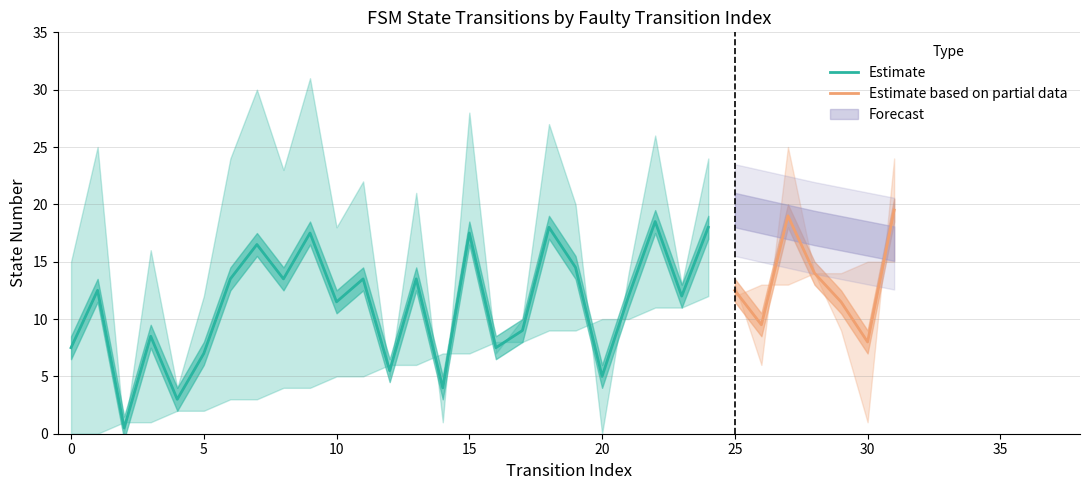

Is it true that Estimate equals 5.0 at 20?

True